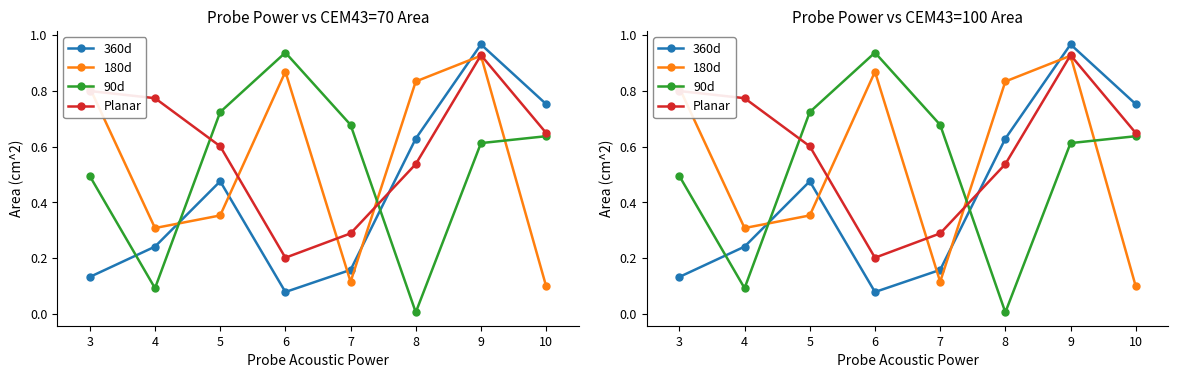

True or false: 180d has a value of 0.9 at 9.

True